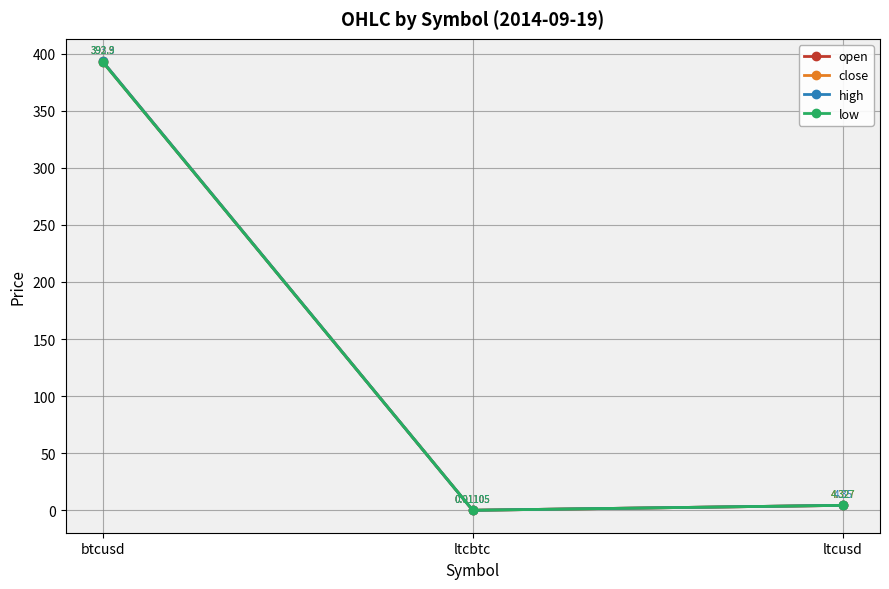

Which category has the lowest value across all series?

ltcbtc